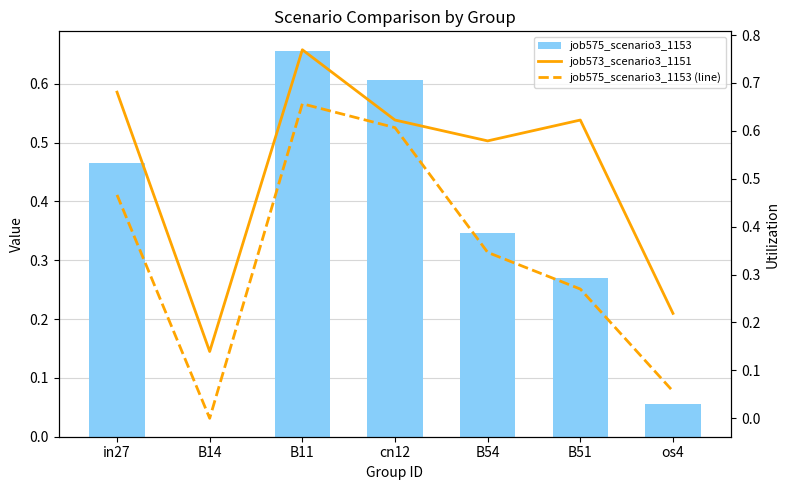

Which category has the lowest value in the job575_scenario3_1153 series?

B14